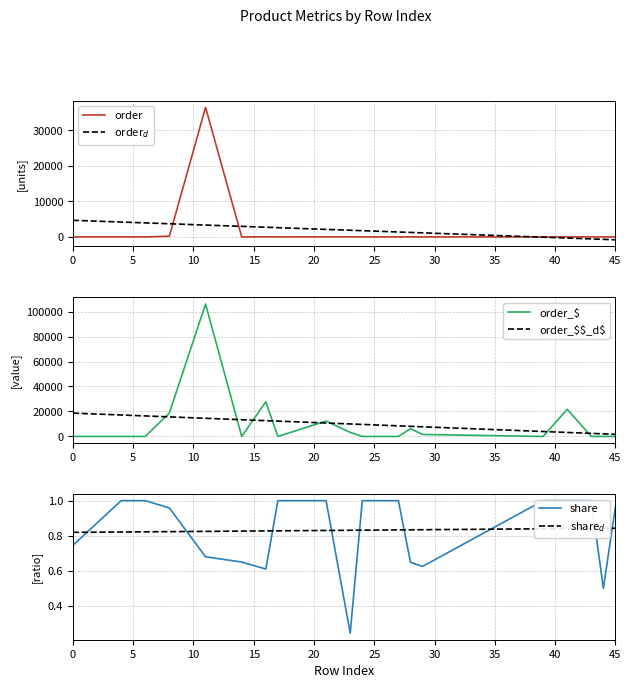

How many data points in order_$ are above 0?

8